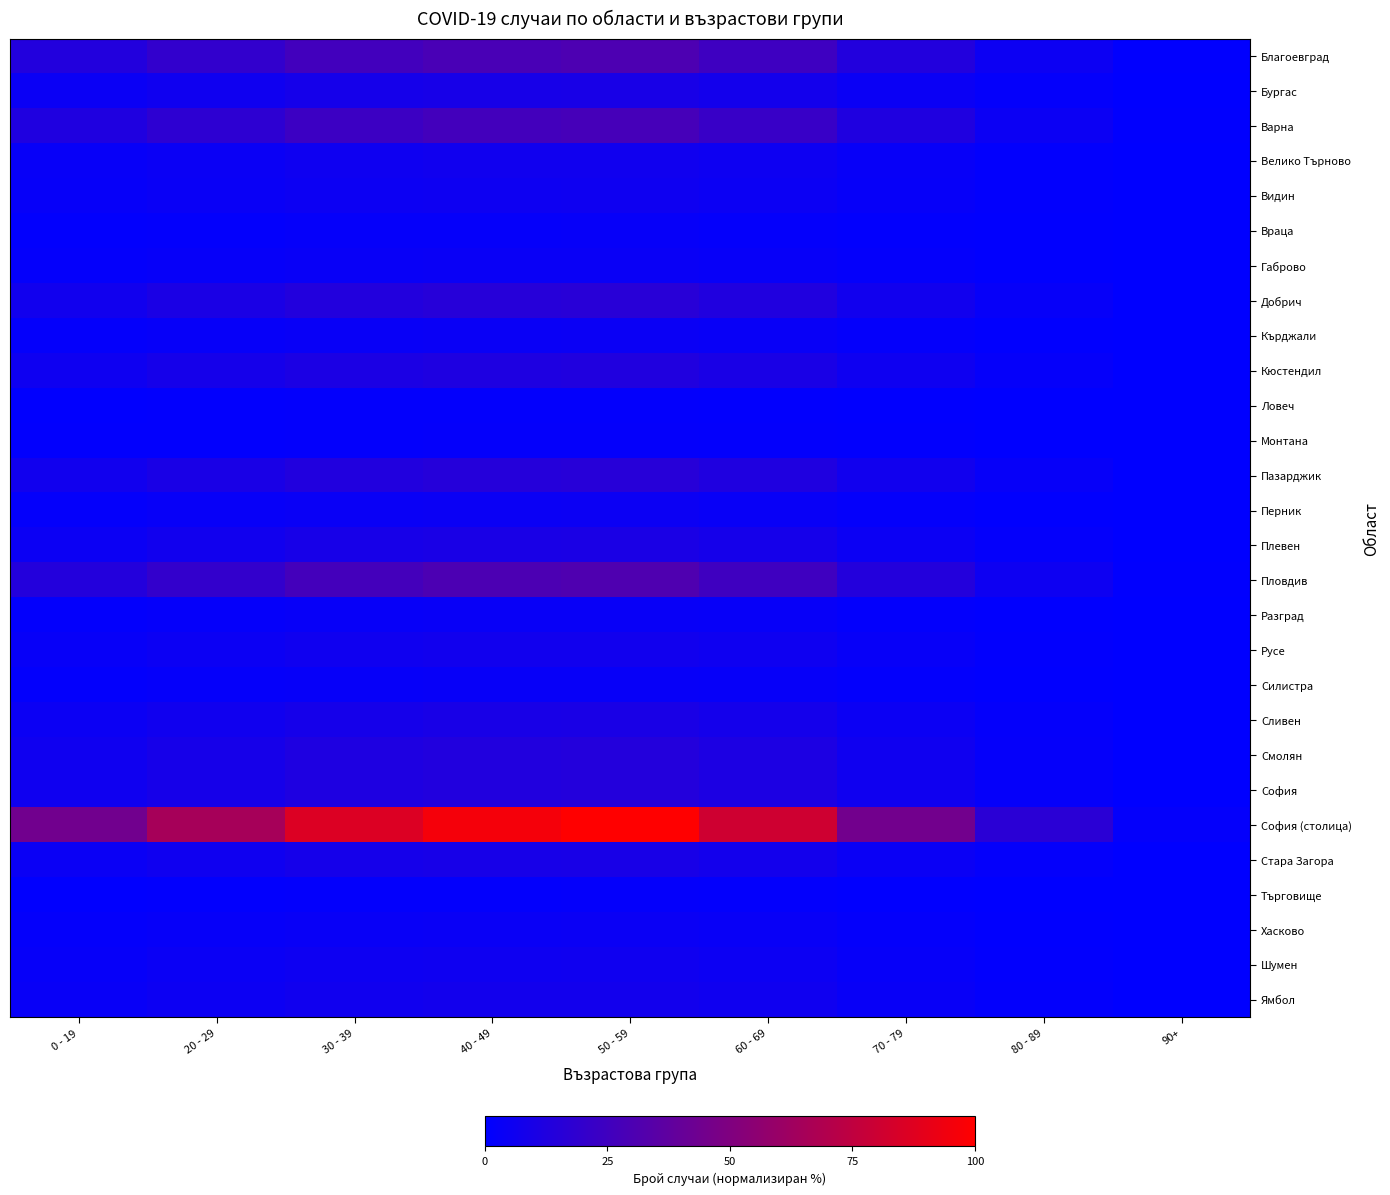

Which series has the largest total across all categories?

София (столица)